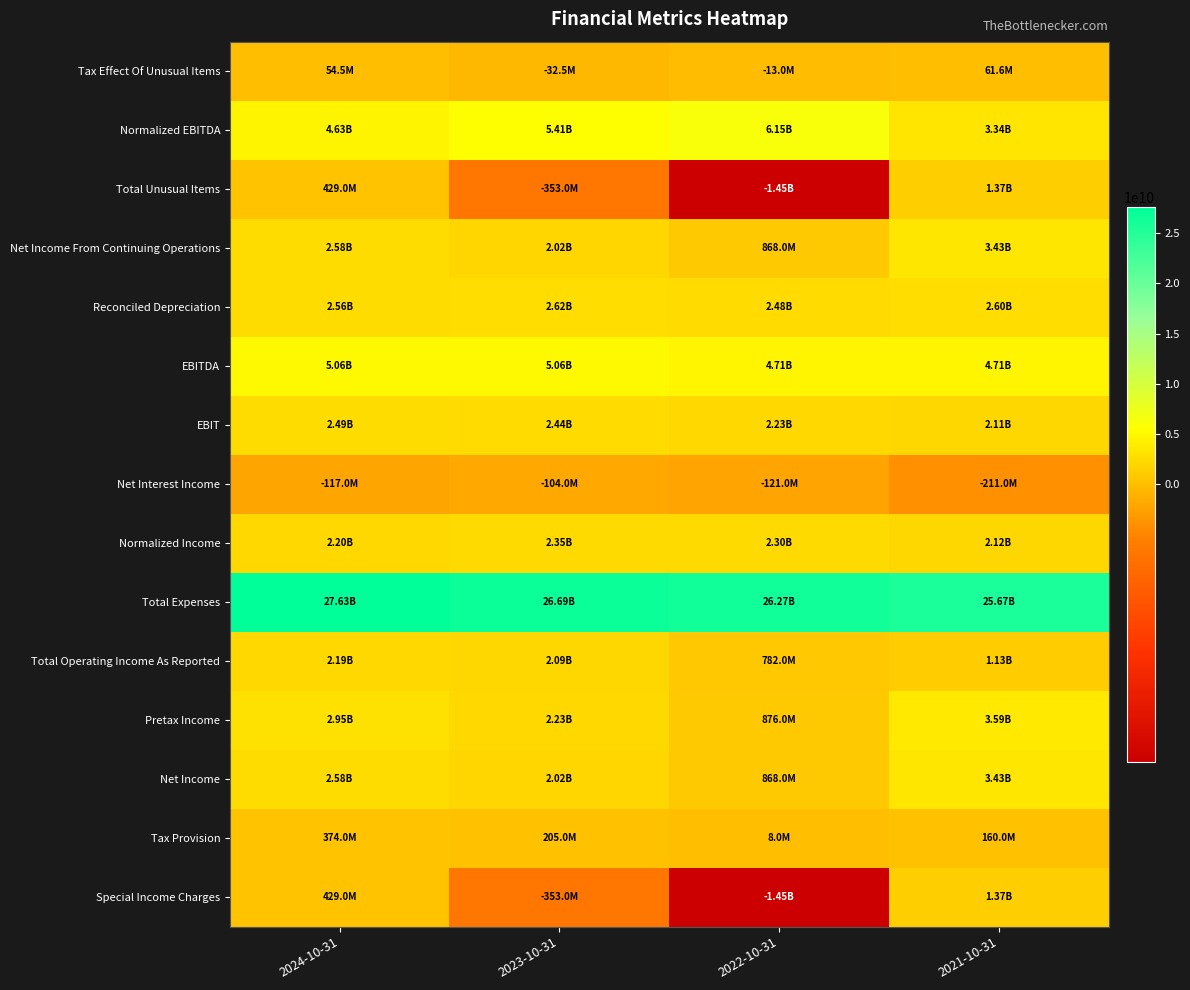

Rank the series by their maximum value, from lowest to highest.

Net Interest Income, Tax Effect Of Unusual Items, Tax Provision, Total Unusual Items, Special Income Charges, Total Operating Income As Reported, Normalized Income, EBIT, Reconciled Depreciation, Net Income From Continuing Operations, Net Income, Pretax Income, EBITDA, Normalized EBITDA, Total Expenses